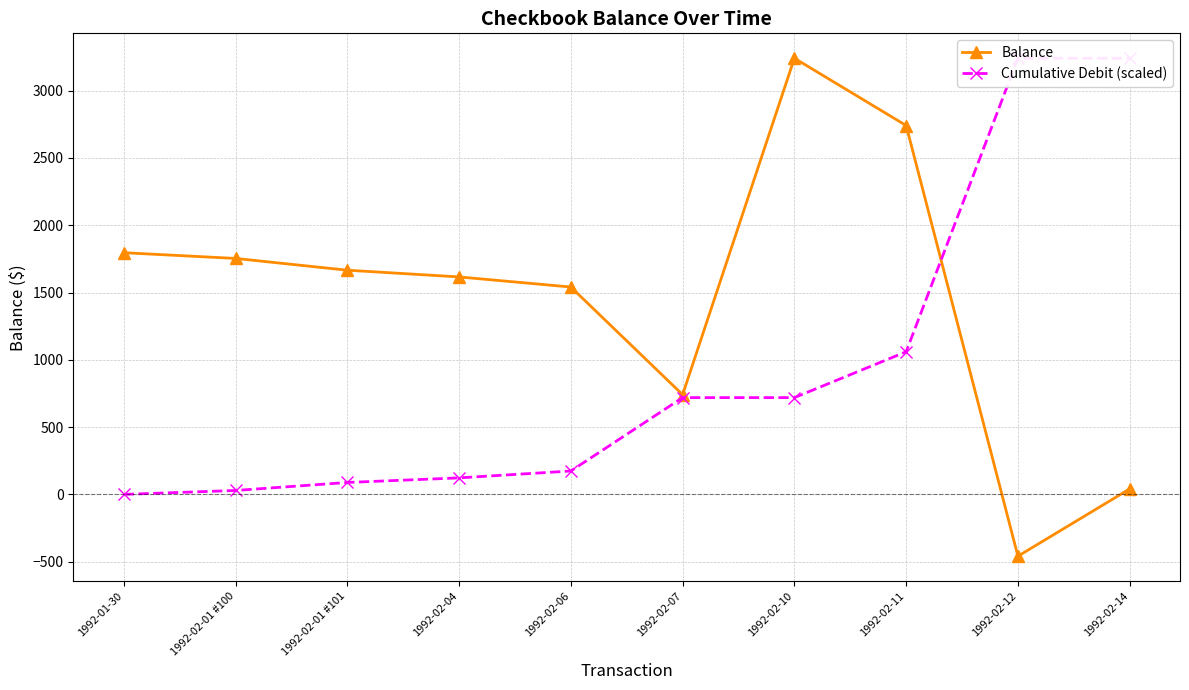

True or false: Balance and Cumulative Debit (scaled) intersect in this chart.

True